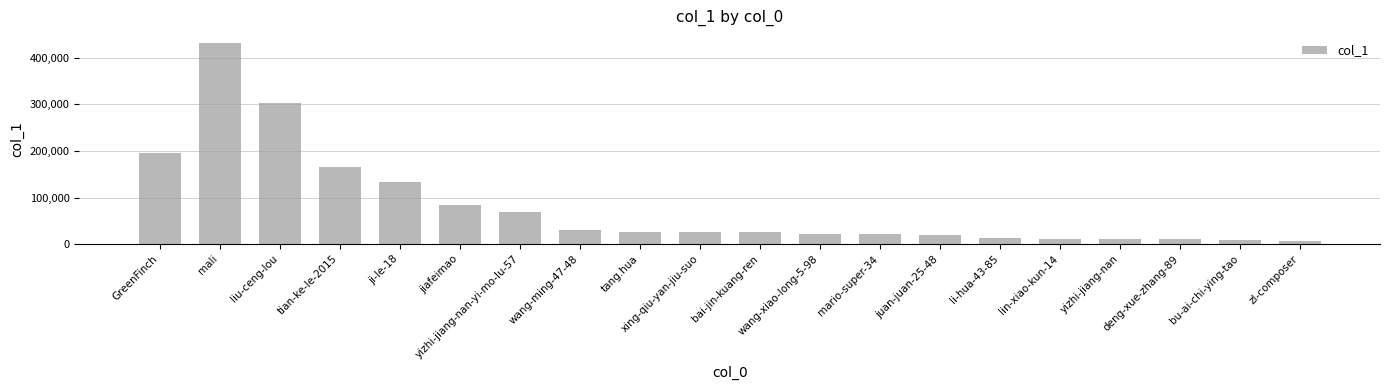

The chart shows a value of 517997 at liu-ceng-lou. True or false?

False